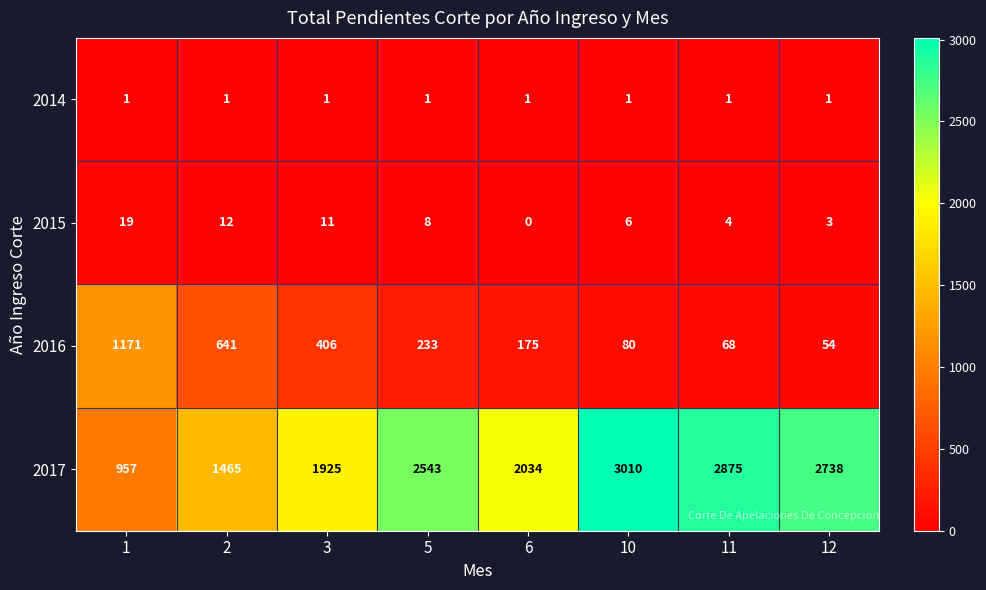

Which label corresponds to the smallest value in the chart?

6